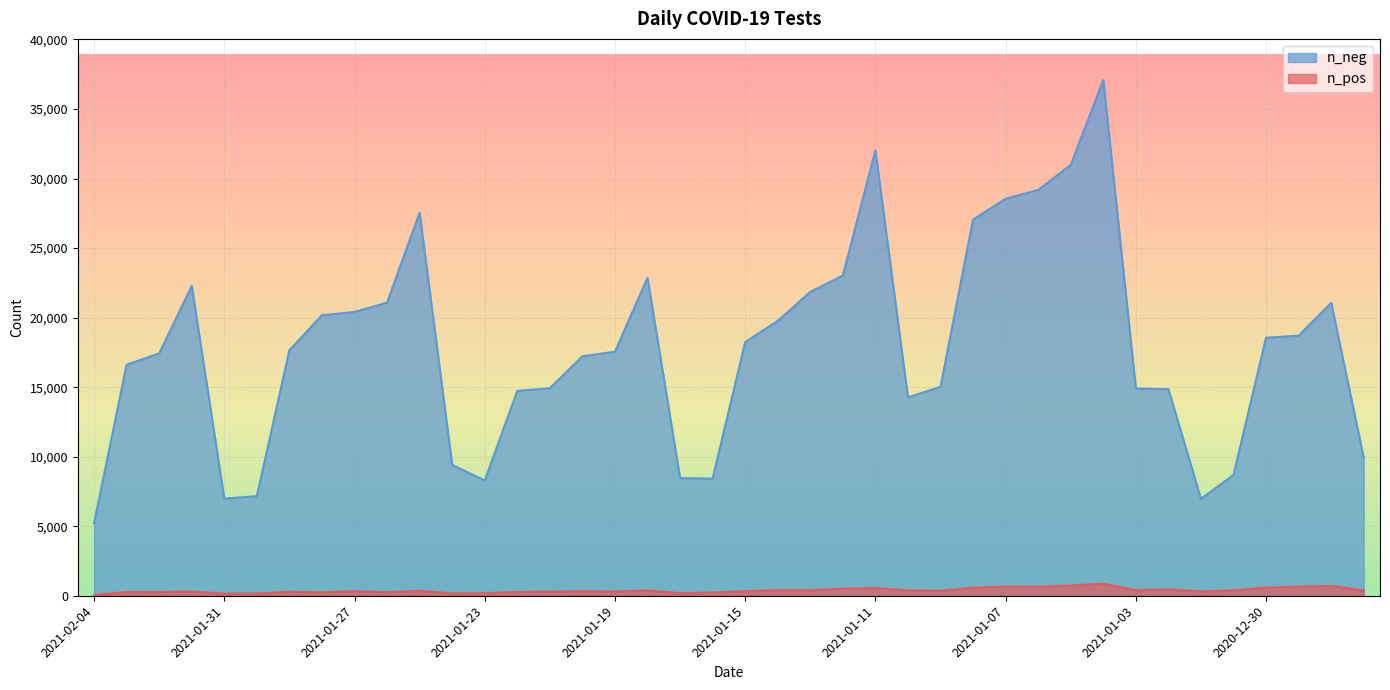

At how many categories does at least one series exceed 21769?

11